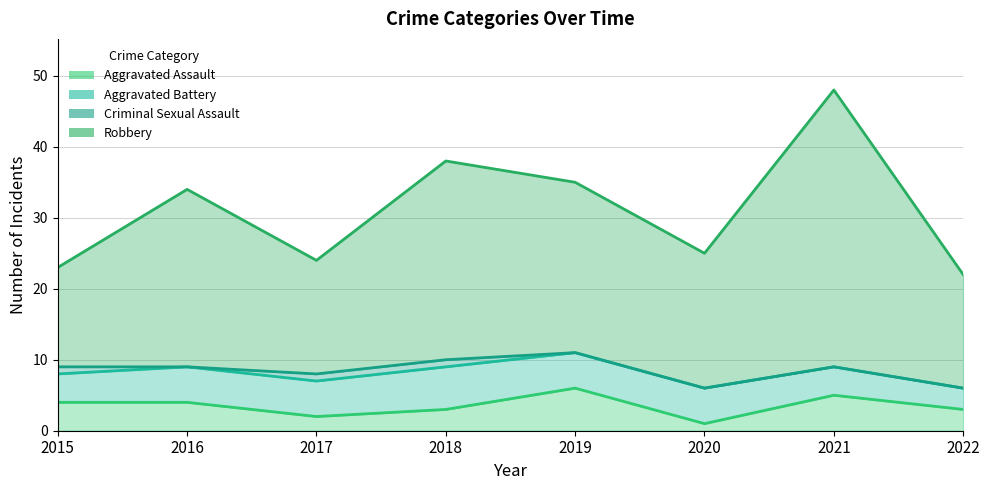

What is the highest value of the Aggravated Battery series?

11